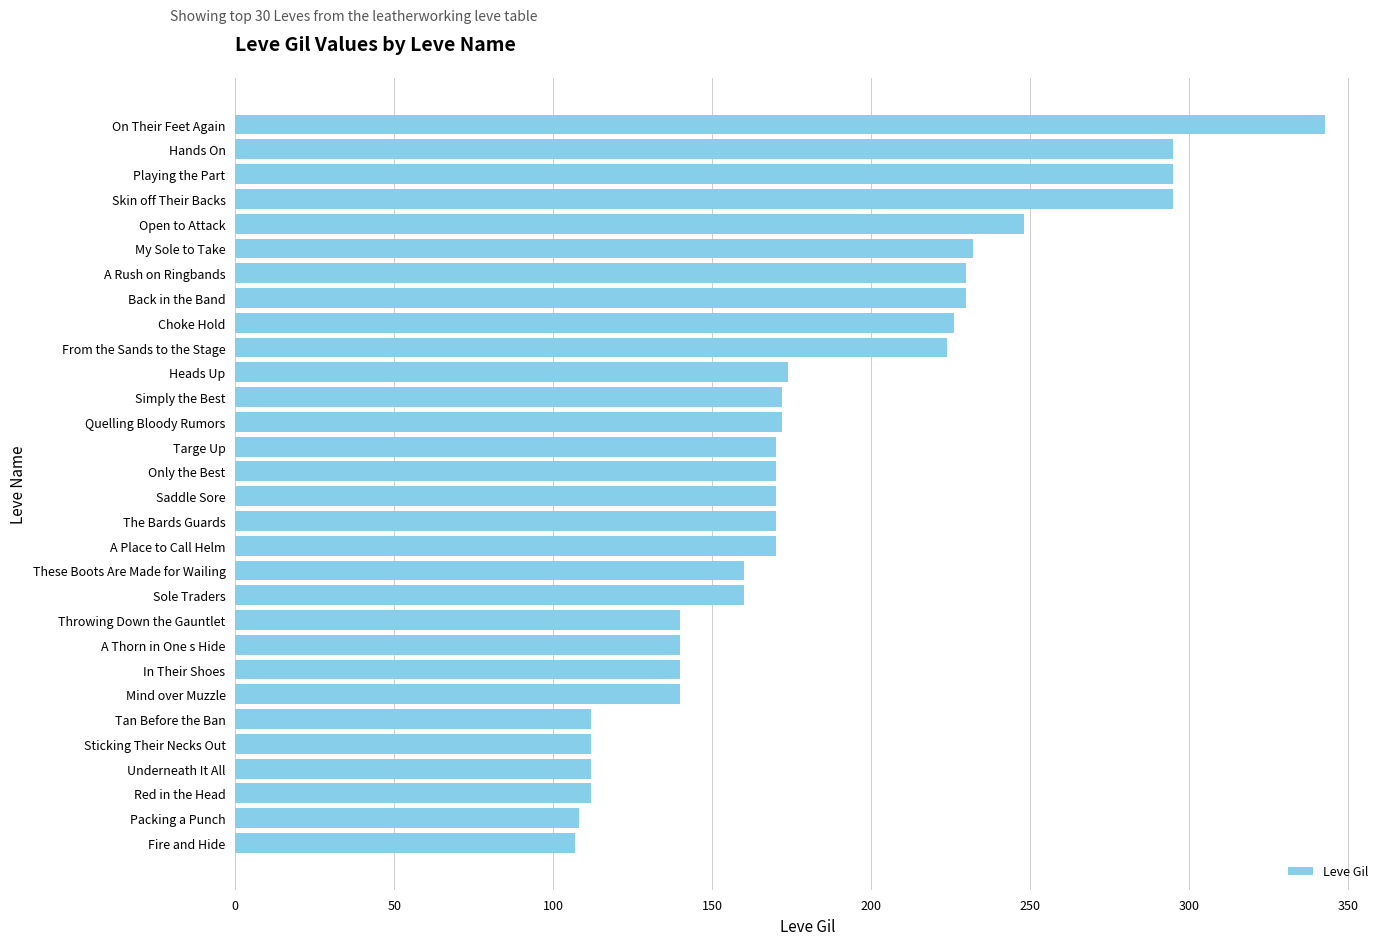

What is the average value?

184